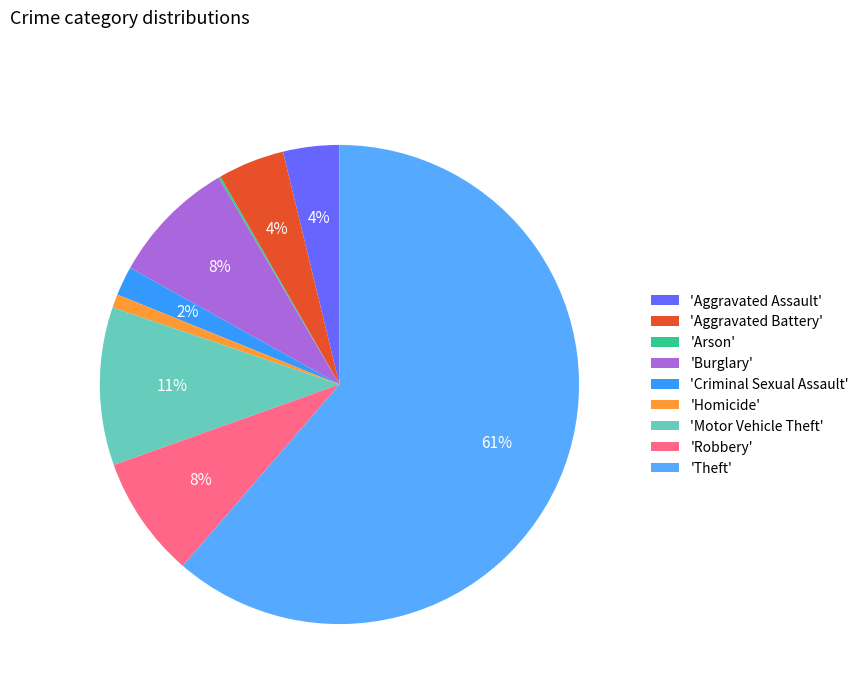

Count the number of slices in the pie.

9